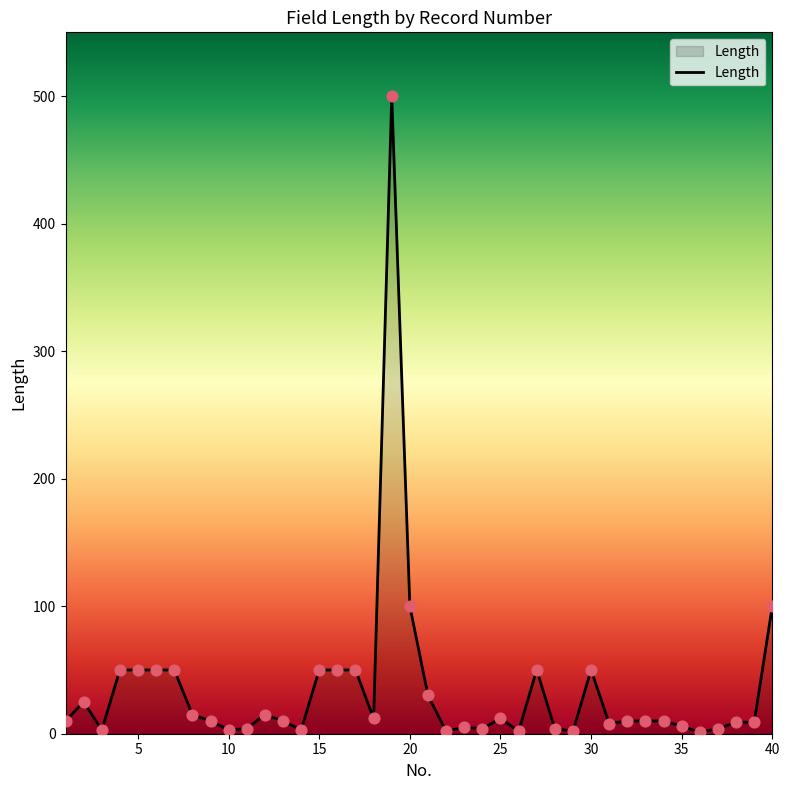

What is the difference between the maximum and minimum values?

499